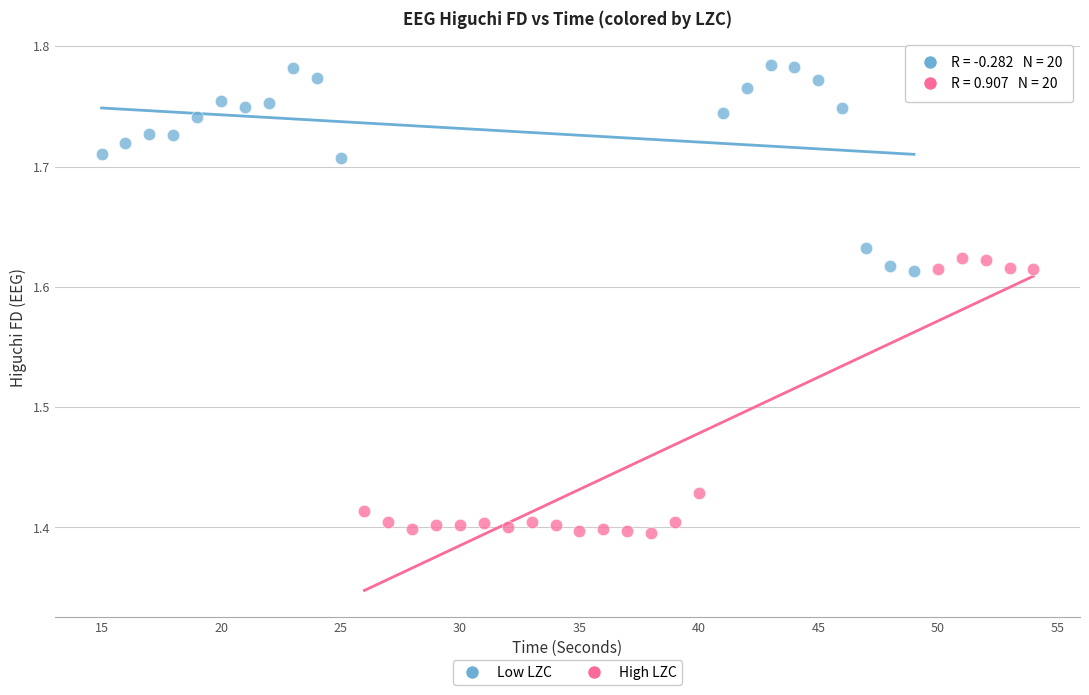

Which series has the largest Y range (max minus min)?

High LZC